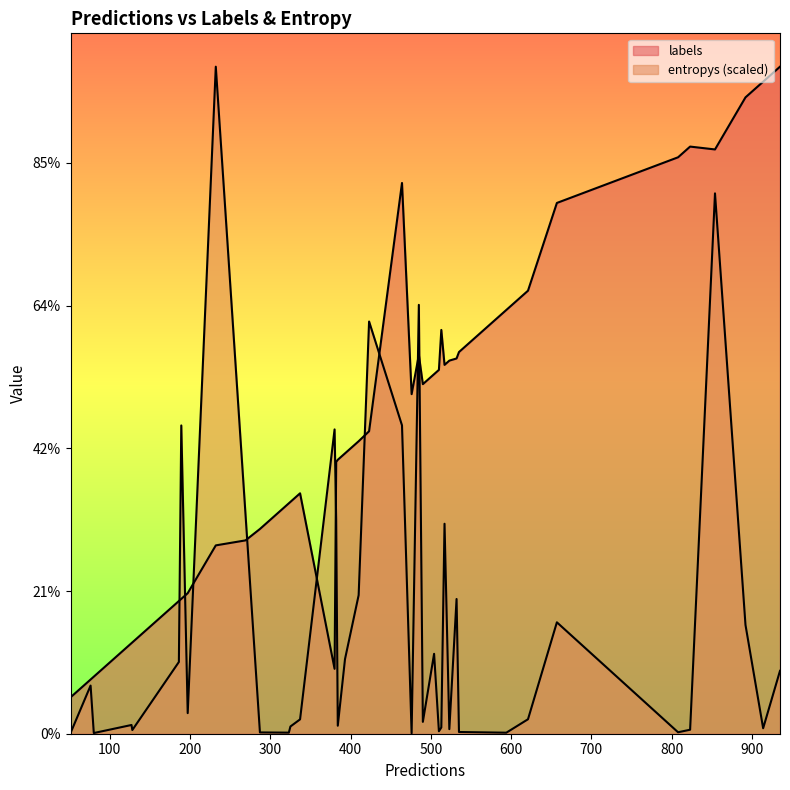

Between 25 and 29, which series saw the biggest shift?

labels